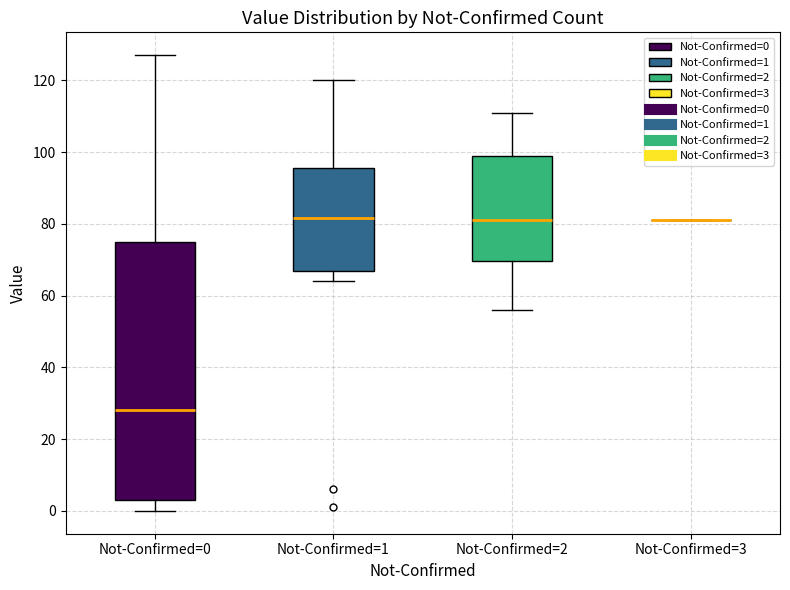

Reading left to right, read every box against the y-axis: the position of its median line, the range the box covers, and the ends of its whiskers. The values are not printed on the chart, so give them approximately, as read against the axis.

Not-Confirmed=0: median 28, box 4 to 76, whiskers 0 to 128
Not-Confirmed=1: median 82, box 66 to 96, whiskers 64 to 120
Not-Confirmed=2: median 82, box 70 to 100, whiskers 56 to 112
Not-Confirmed=3: box collapsed to a line at 82, whiskers 82 to 82